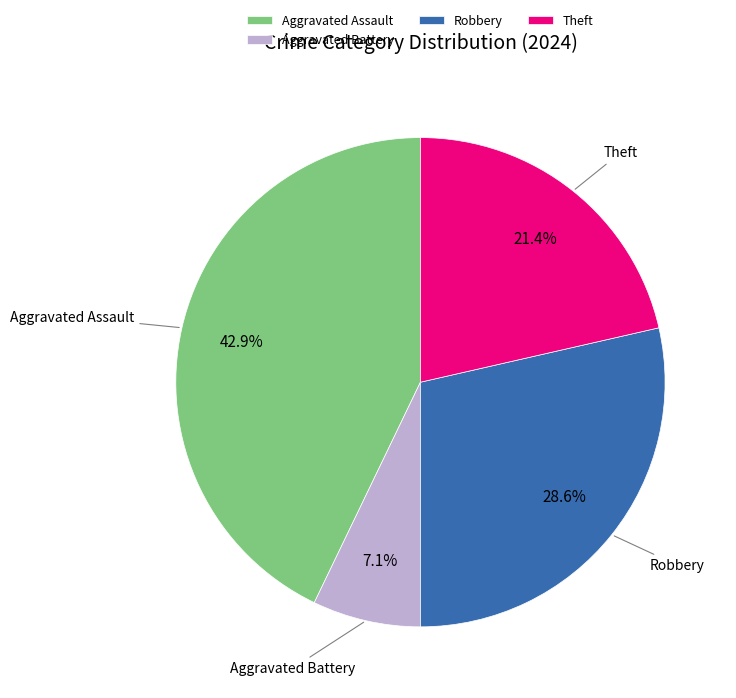

Is Robbery the majority of the pie?

No